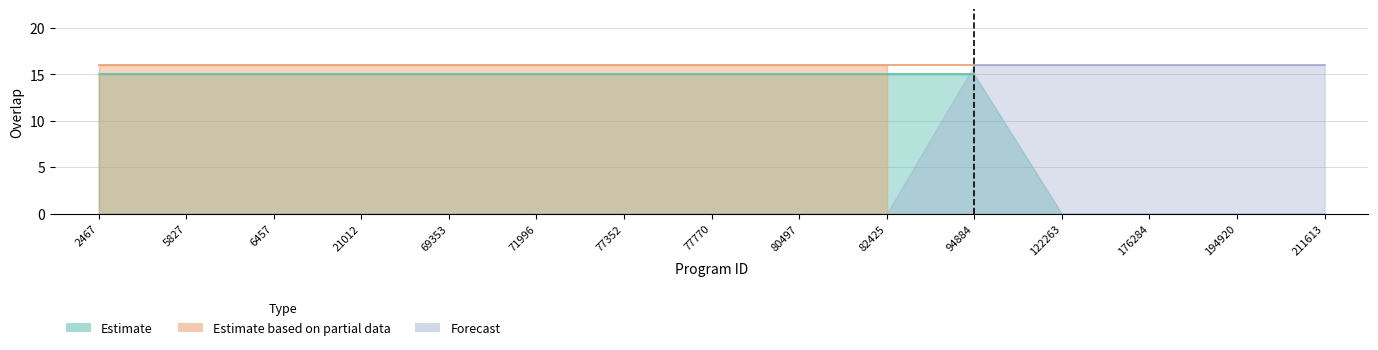

Does the chart display data point markers on the line(s)?

No